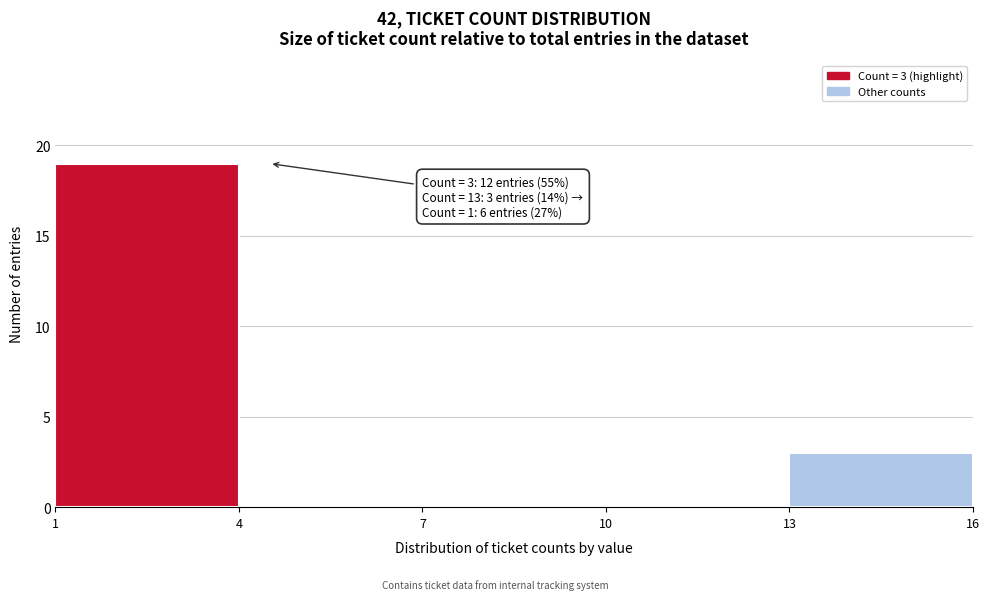

Which range on the x-axis has the tallest bar?

1 to 4